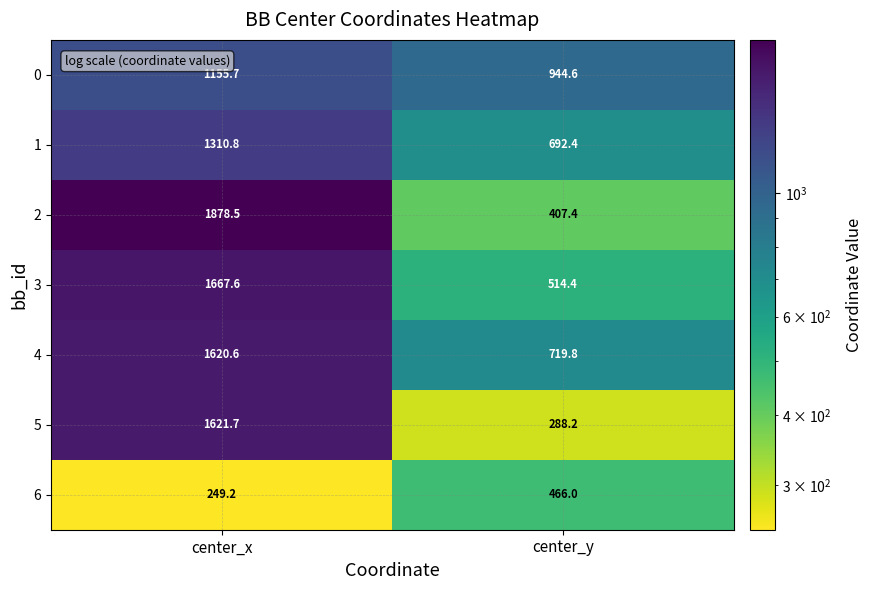

Reading left to right, what are all the values shown in this chart?

0: center_x=1155.7	center_y=944.6
1: center_x=1310.8	center_y=692.4
2: center_x=1878.5	center_y=407.4
3: center_x=1667.6	center_y=514.4
4: center_x=1620.6	center_y=719.8
5: center_x=1621.7	center_y=288.2
6: center_x=249.2	center_y=466.0